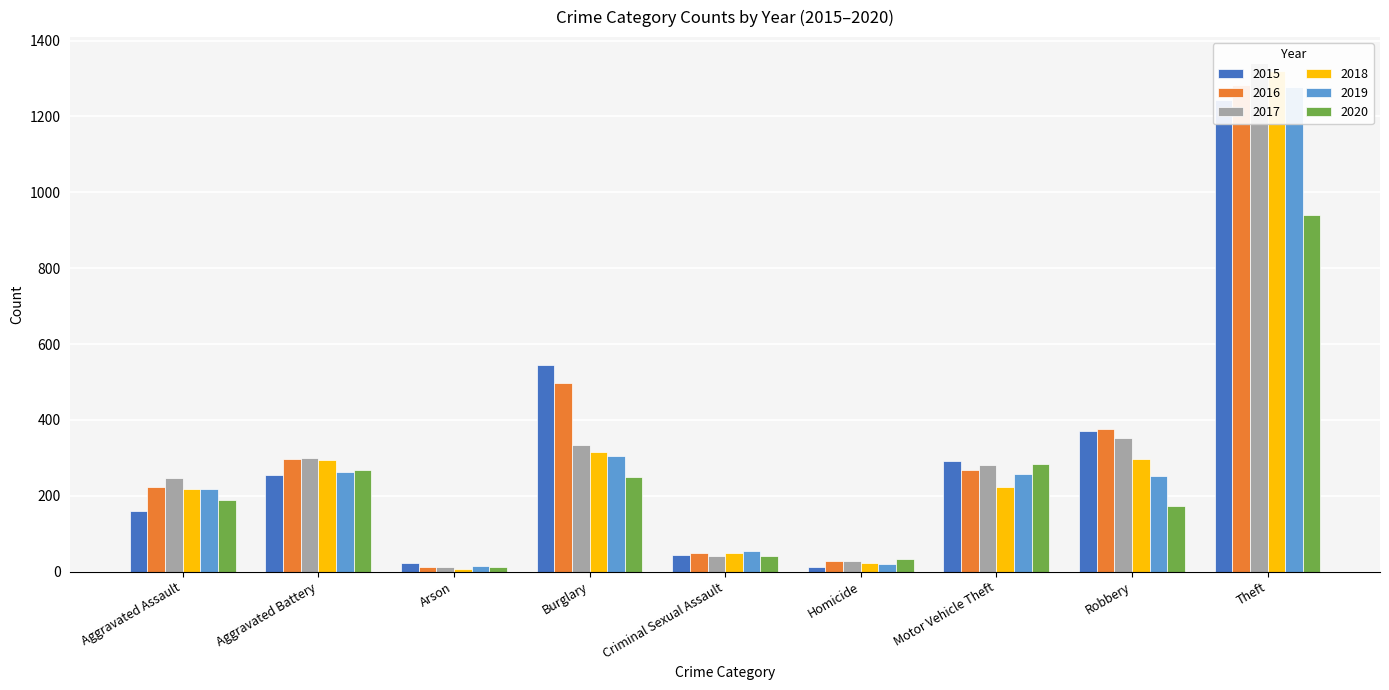

The 2018 series shows 1320 at Theft. True or false?

True